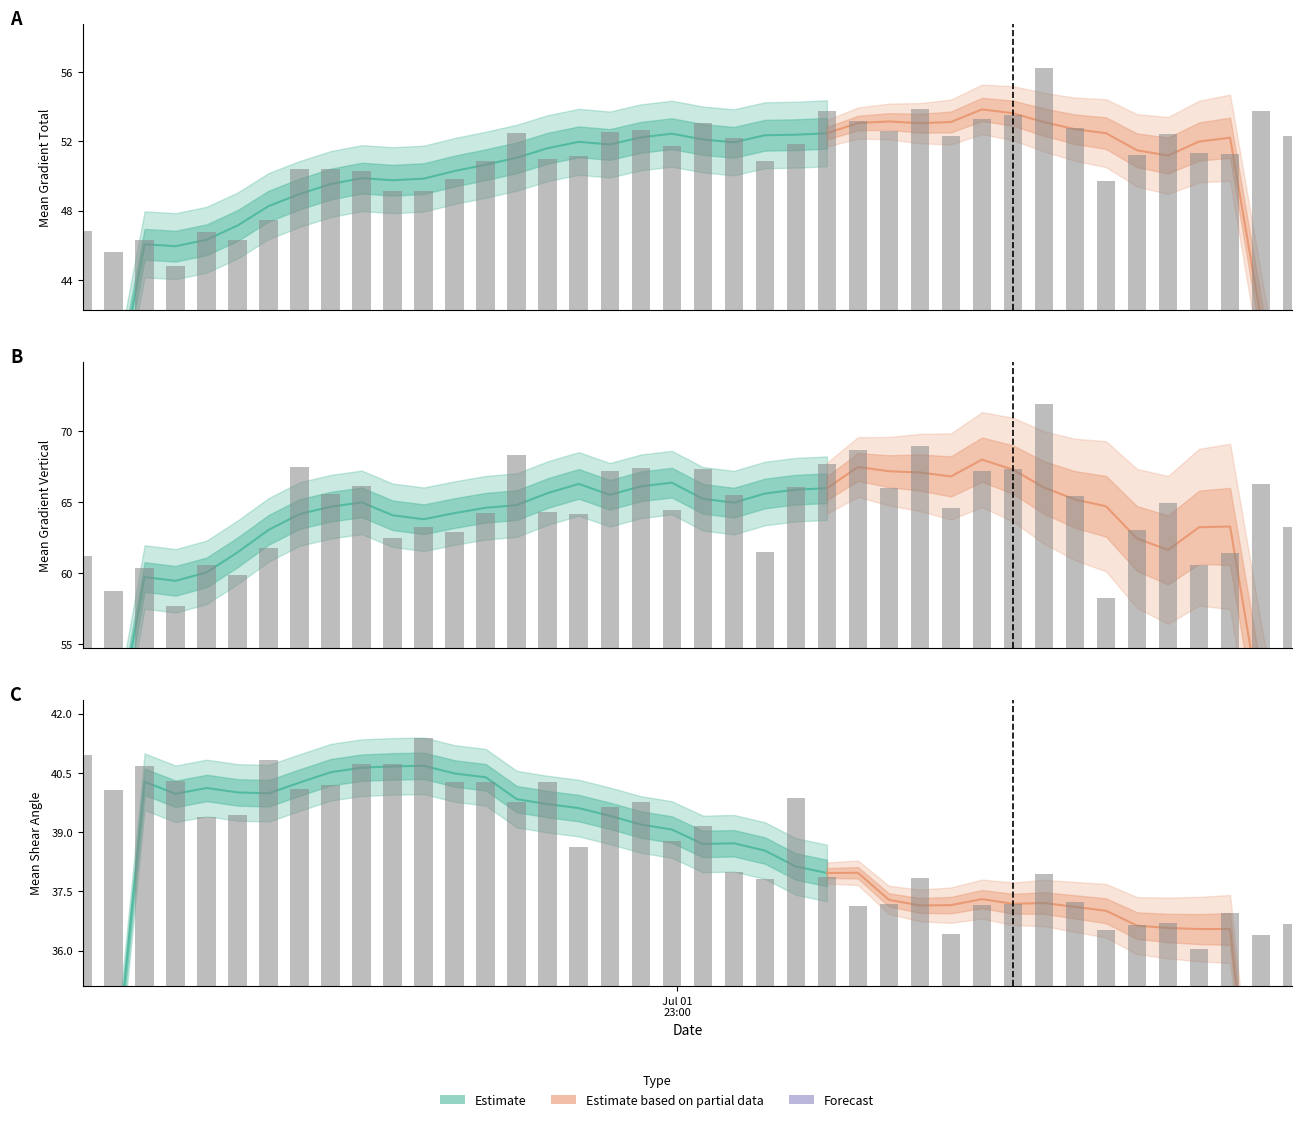

Rank the series by their maximum value, from highest to lowest.

Mean Gradient Vertical, Mean Gradient Total, Mean Shear Angle